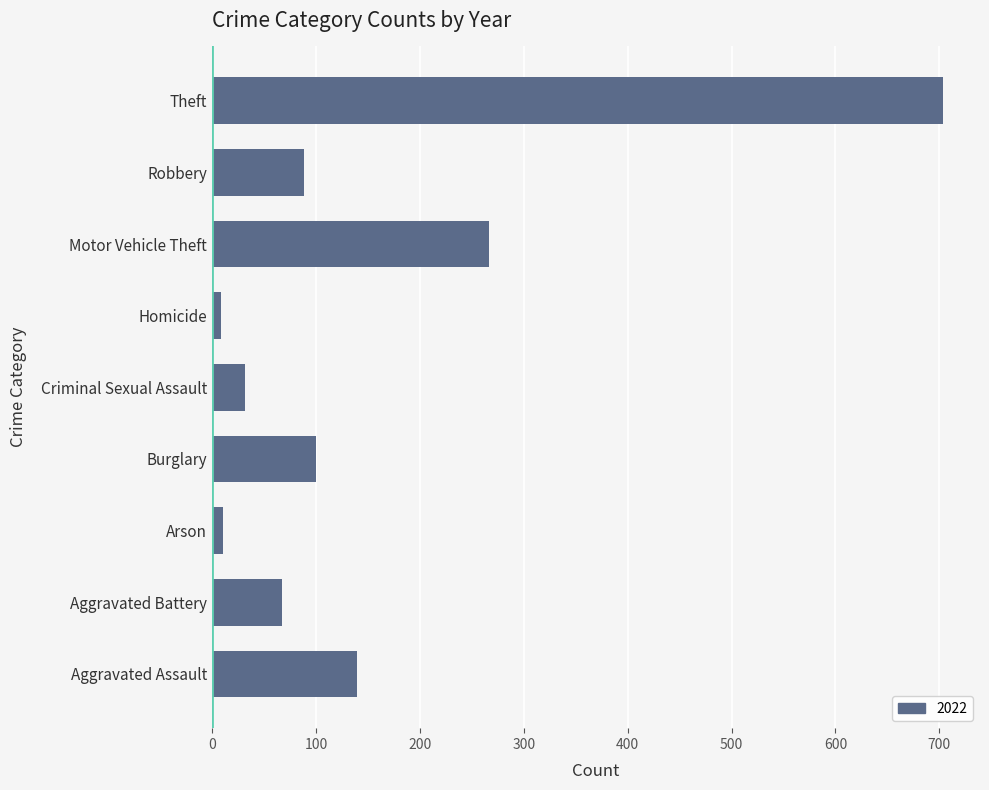

Is it true that the value at Burglary is 46?

False